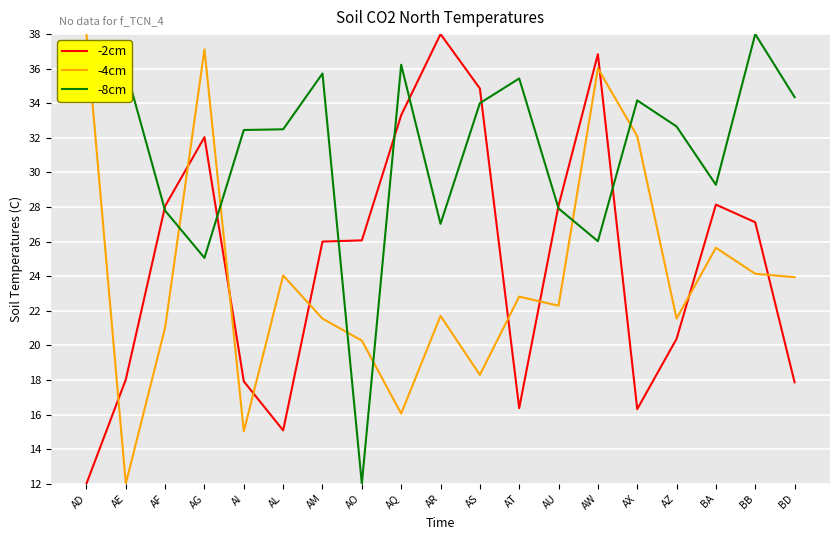

True or false: -4cm has more than 2 points higher than both neighbors.

True